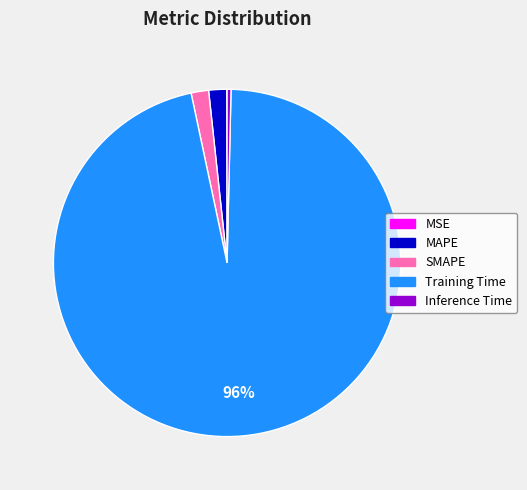

The MAPE slice represents 2% of the pie. True or false?

True